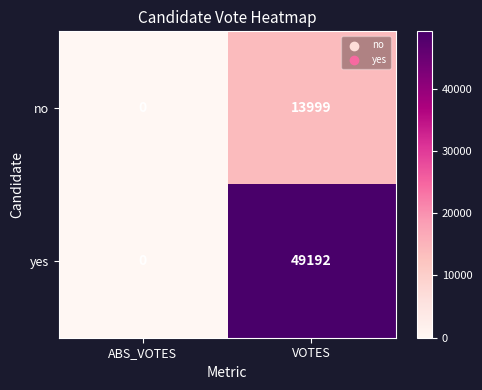

What is the average value of the yes series?

24596